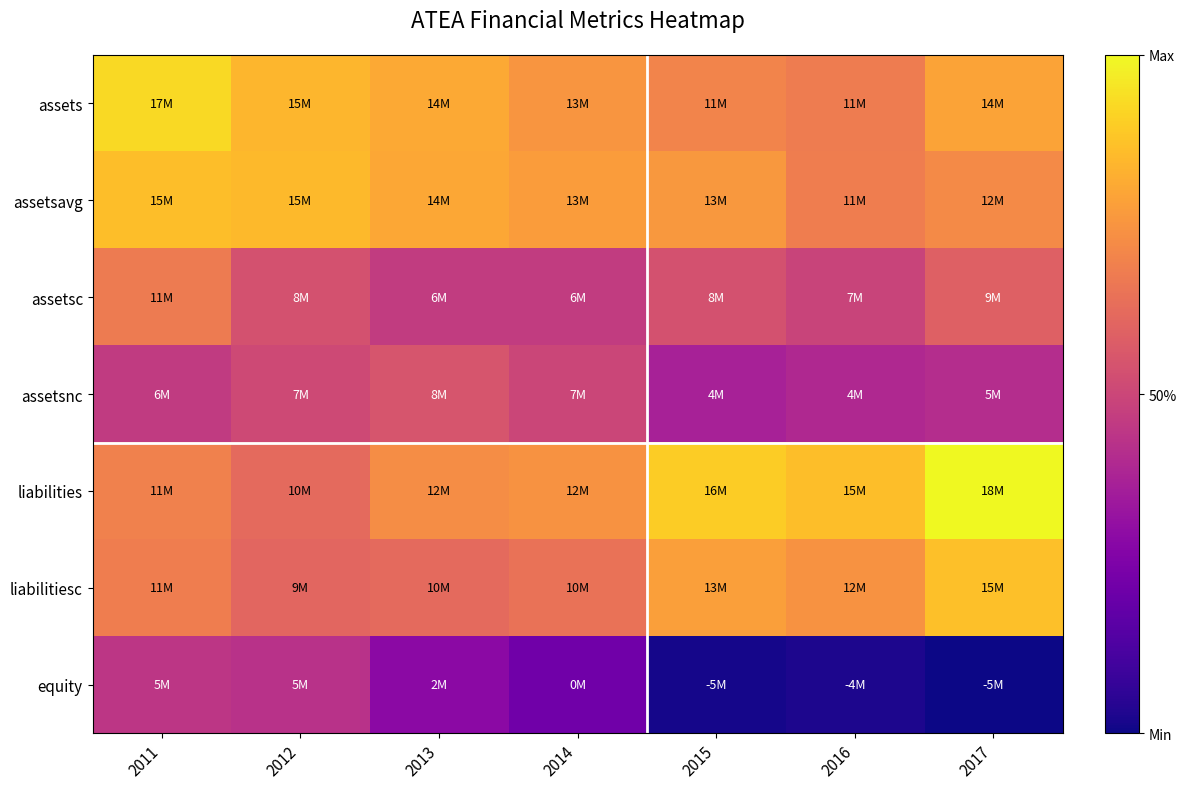

Reading right to left, transcribe all the data shown in this chart.

assets: 2017=79.2	2016=67.8	2015=69.9	2014=75.3	2013=80.6	2012=84.1	2011=92.8
assetsavg: 2017=72.3	2016=68.2	2015=75.9	2014=77.2	2013=80.2	2012=84.9	2011=86.2
assetsc: 2017=58.7	2016=49.0	2015=53.7	2014=46.3	2013=46.4	2012=53.7	2011=67.6
assetsnc: 2017=41.3	2016=39.6	2015=37.1	2014=49.8	2013=55.0	2012=51.2	2011=46.0
liabilities: 2017=100.0	2016=86.0	2015=89.5	2014=74.3	2013=72.7	2012=61.9	2011=69.3
liabilitiesc: 2017=86.4	2016=74.4	2015=77.9	2014=64.6	2013=61.9	2012=60.7	2011=68.2
equity: 2017=0.0	2016=2.7	2015=1.3	2014=21.8	2013=28.7	2012=43.0	2011=44.3